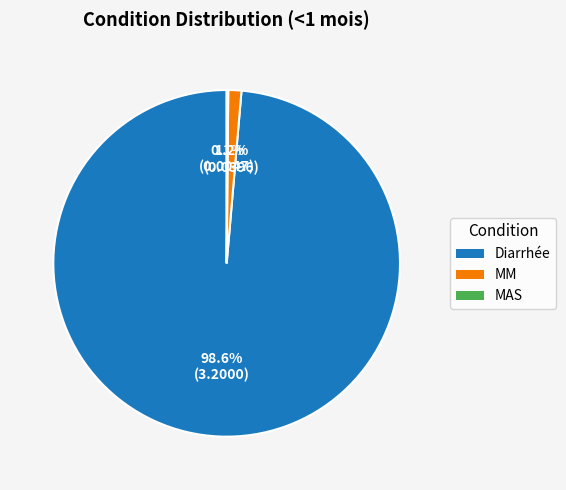

To the nearest percent, what is the average slice percentage?

33%